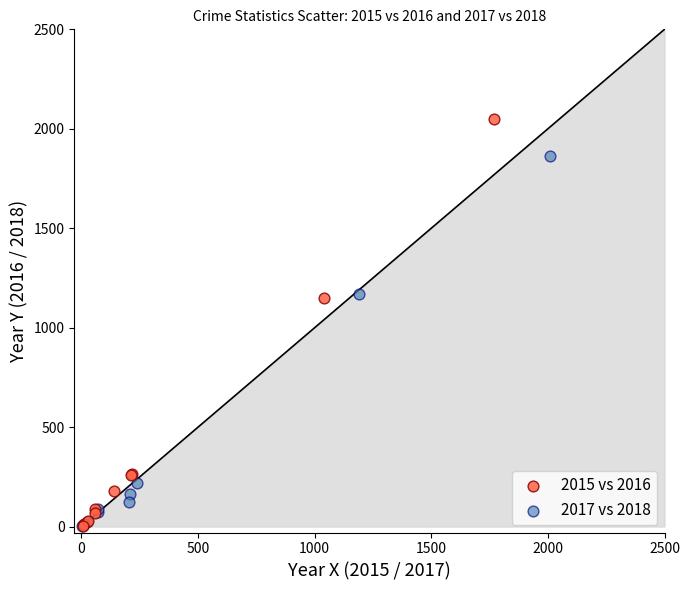

Which series contains the highest Y value?

2015 vs 2016